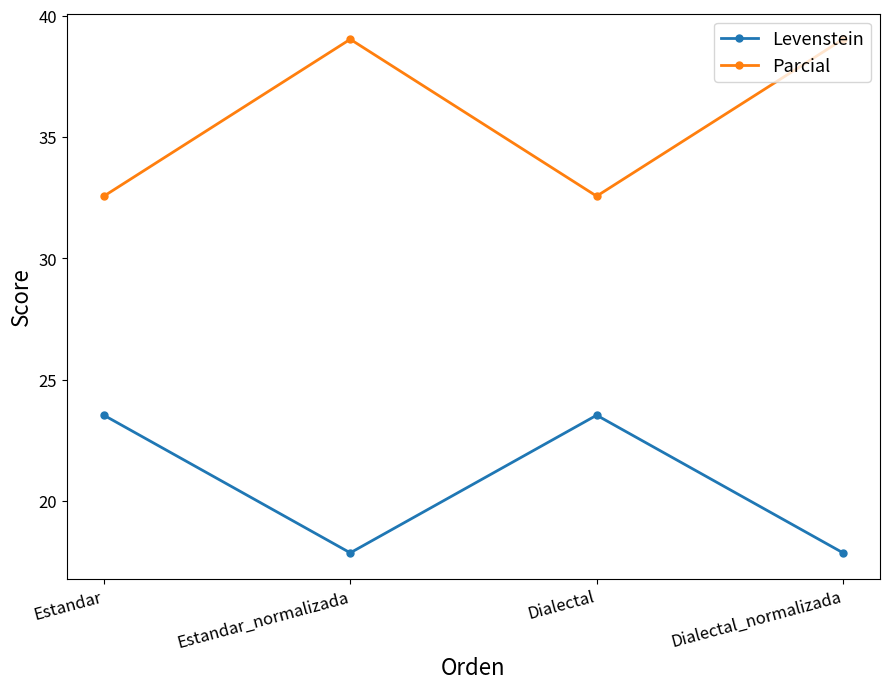

How many data points in Levenstein are less than 23?

2